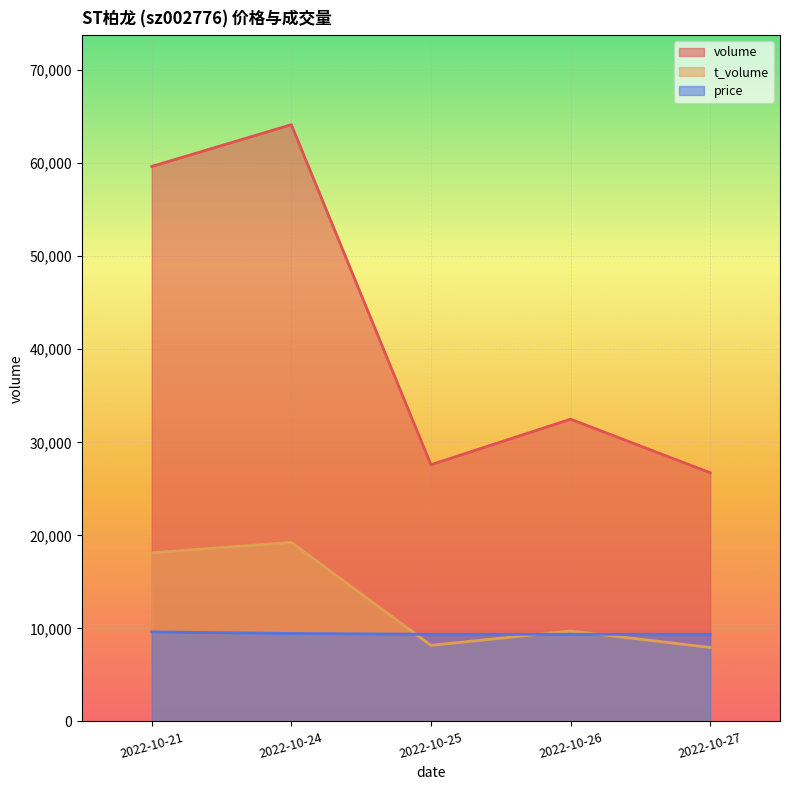

True or false: price and volume cross at least once.

False